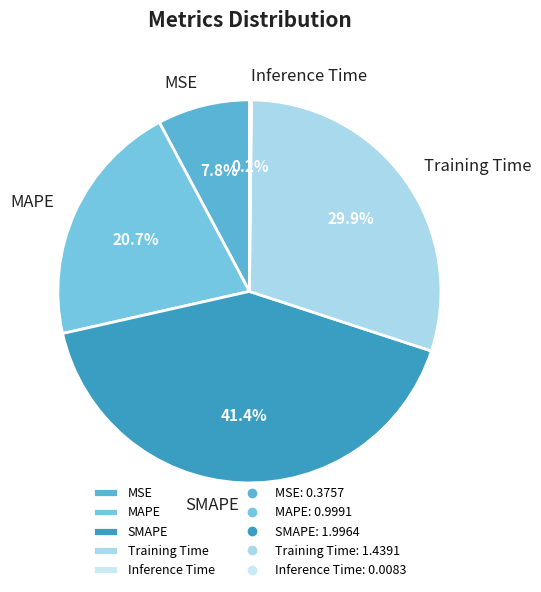

Is there any slice that represents more than half of the pie?

No